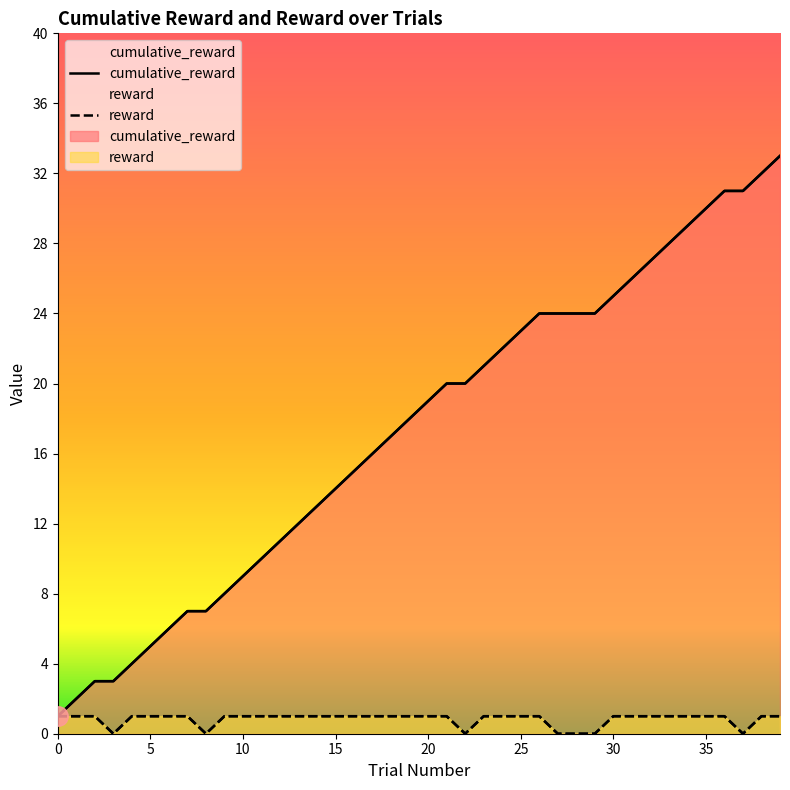

Read the reward value at 10.

1